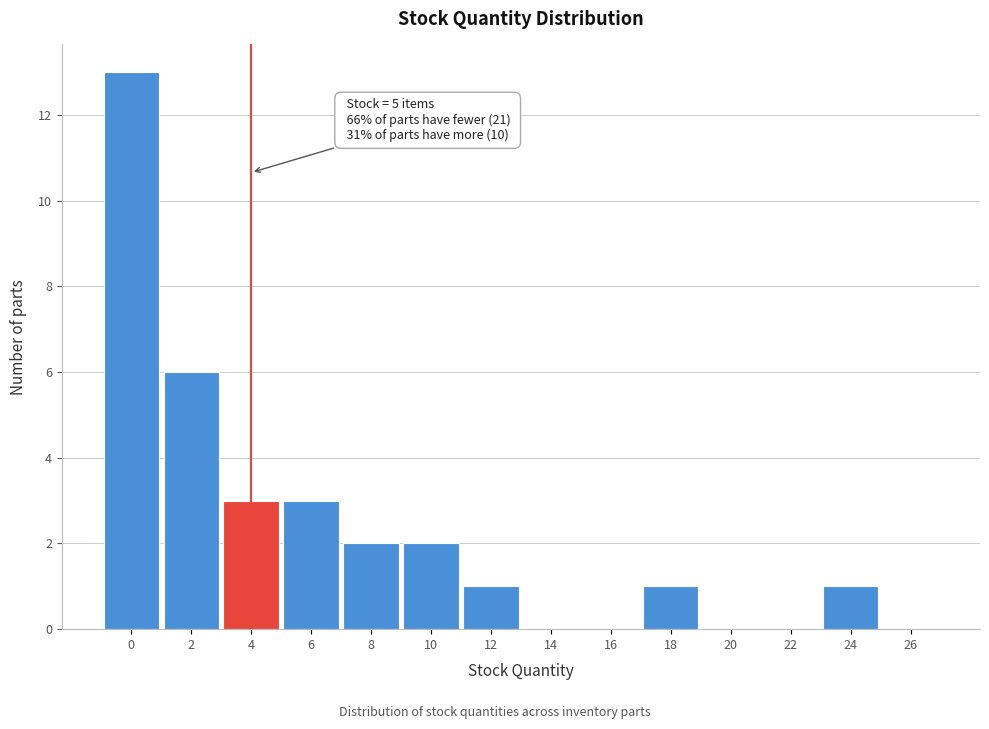

Reading left to right, what are all the values shown in this chart?

0=13	2=6	4=3	6=3	8=2	10=2	12=1	14=0	16=0	18=1	20=0	22=0	24=1	26=0